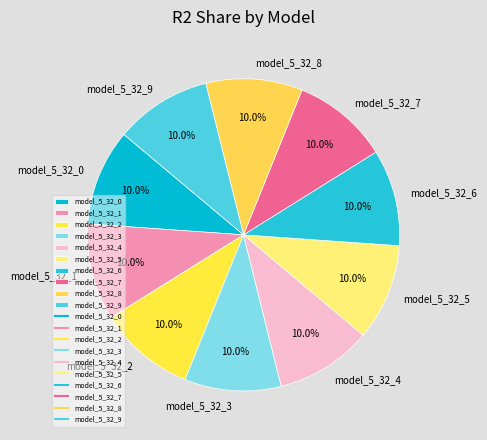

What percentage do model_5_32_0 and model_5_32_7 together represent?

20.0%